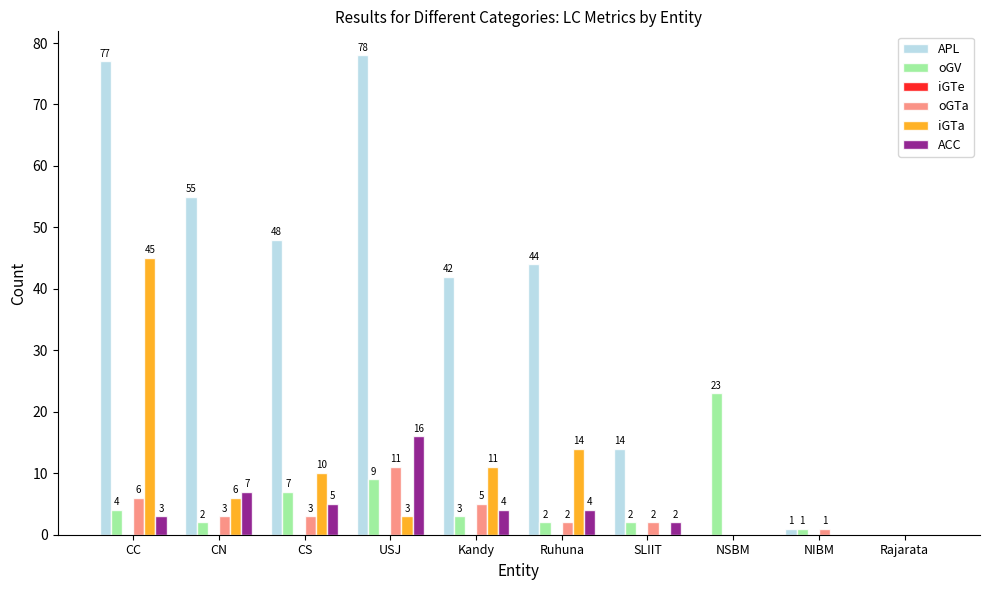

Which series changed the most between CN and CS?

APL